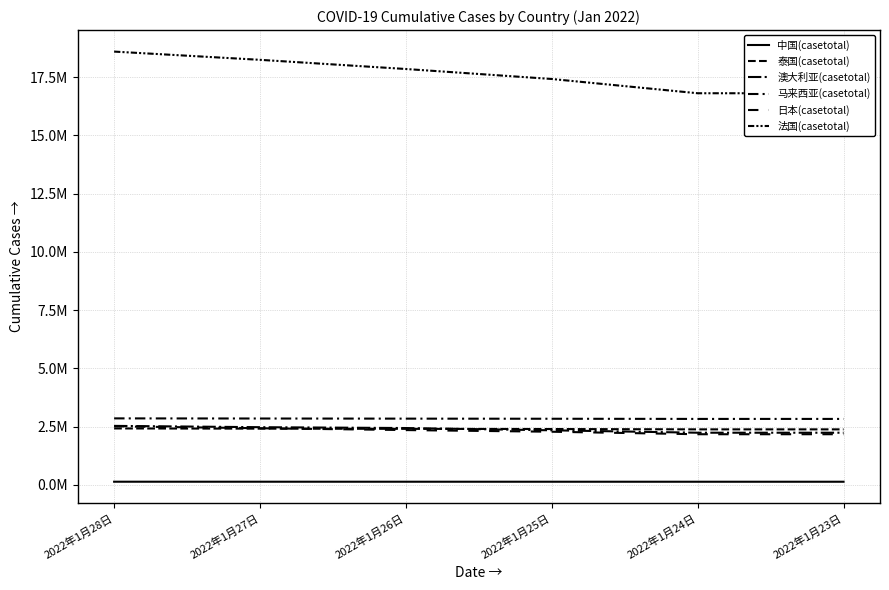

What are all the series names shown in the legend?

中国(casetotal), 泰国(casetotal), 澳大利亚(casetotal), 马来西亚(casetotal), 日本(casetotal), 法国(casetotal)